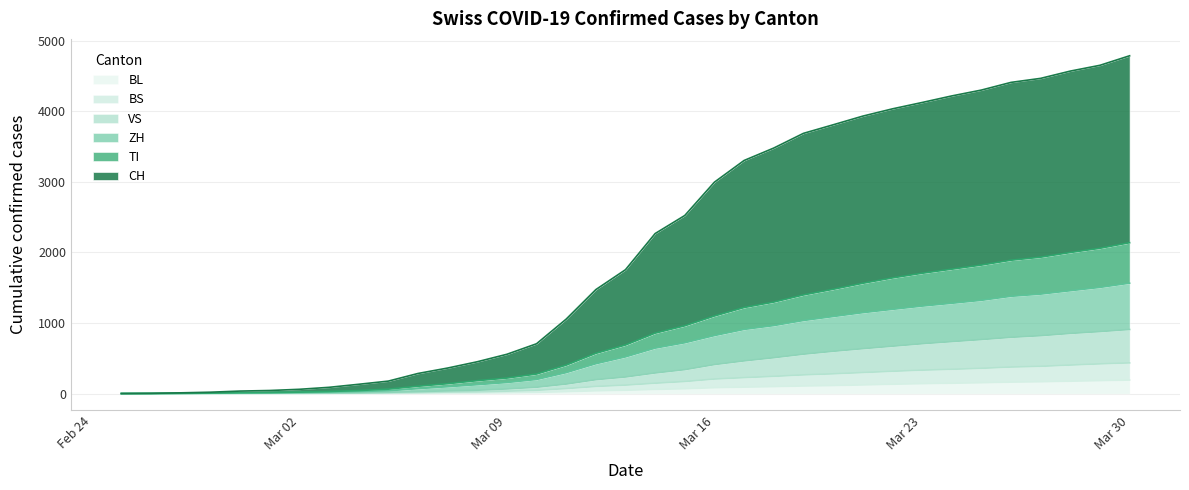

Does the chart have visible grid lines?

Yes